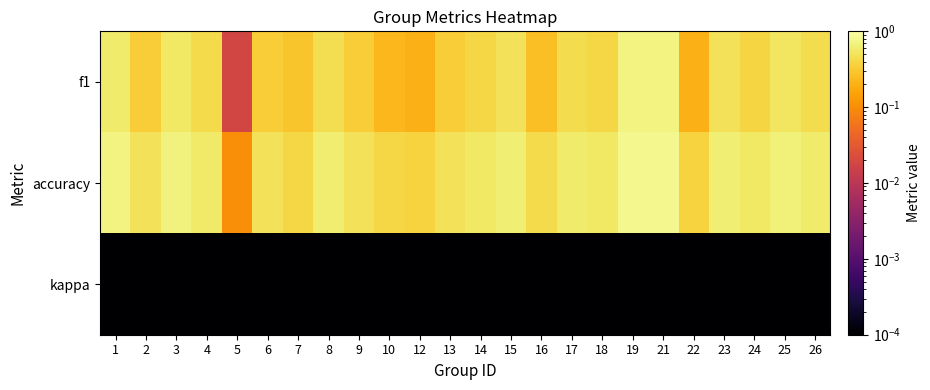

Count the number of categories in the chart.

24